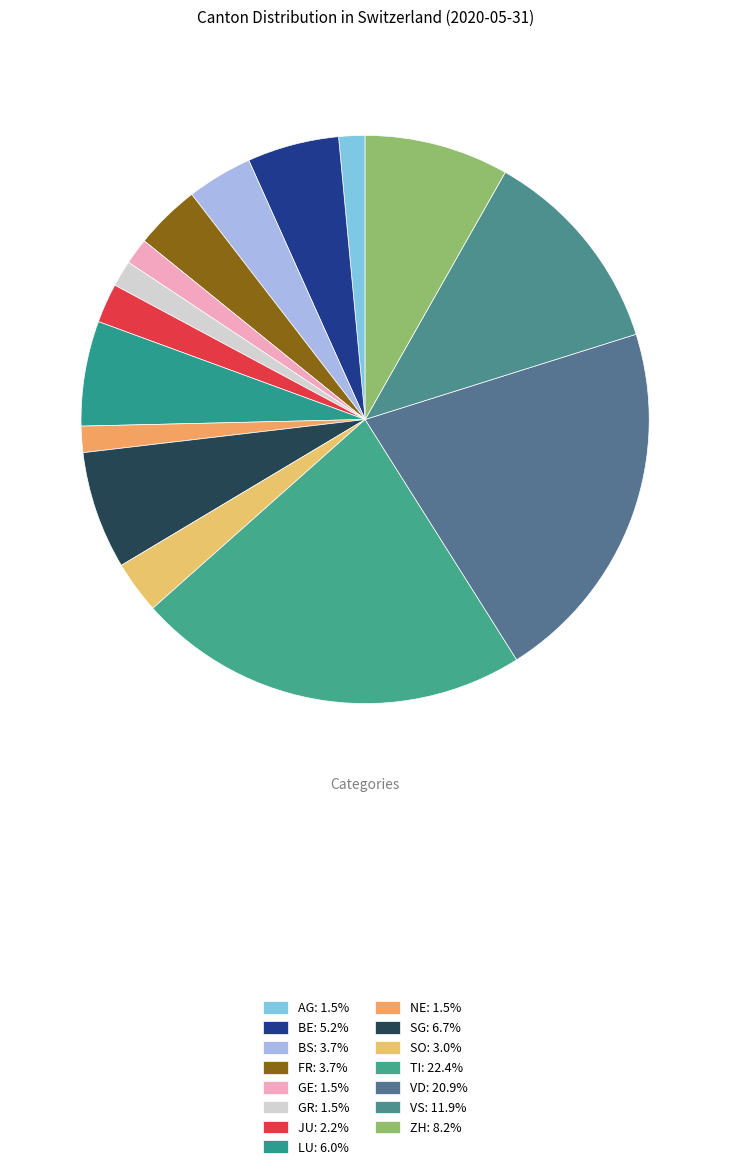

Is the sum of AG and VS greater than half?

No